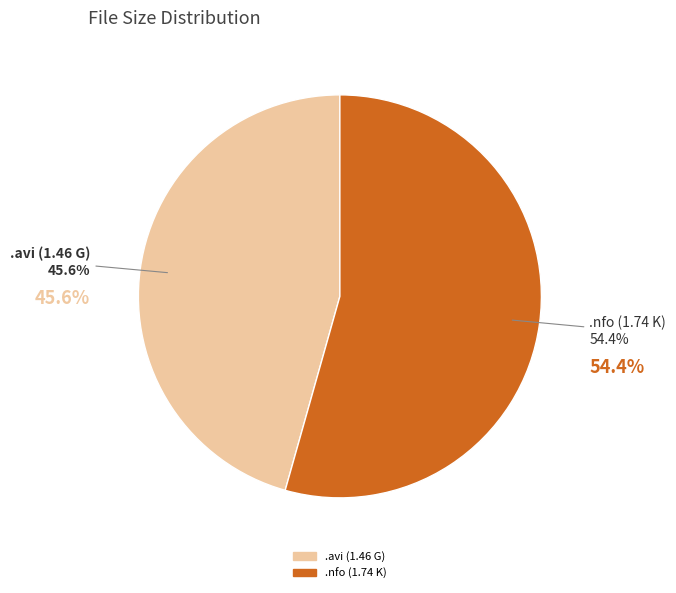

To the nearest percent, what percentage of the pie is WWE.TLC.2012.12.16.HDTV.XviD-FICEK9.avi?

46%